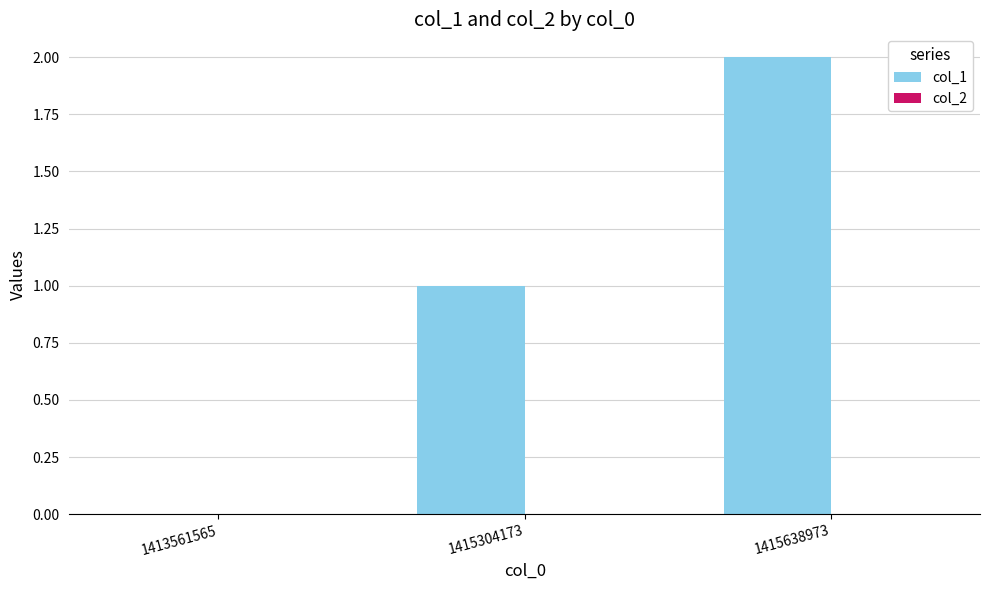

What is the change in value from 1413561565 to 1415304173?

+1